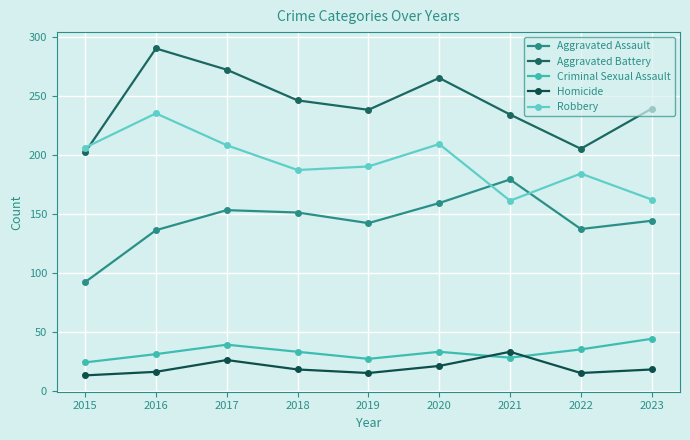

Reading left to right, list all the values displayed in this chart.

Aggravated Assault: 92	136	153	151	142	159	179	137	144
Aggravated Battery: 202	290	272	246	238	265	234	205	239
Criminal Sexual Assault: 24	31	39	33	27	33	28	35	44
Homicide: 13	16	26	18	15	21	33	15	18
Robbery: 206	235	208	187	190	209	161	184	162